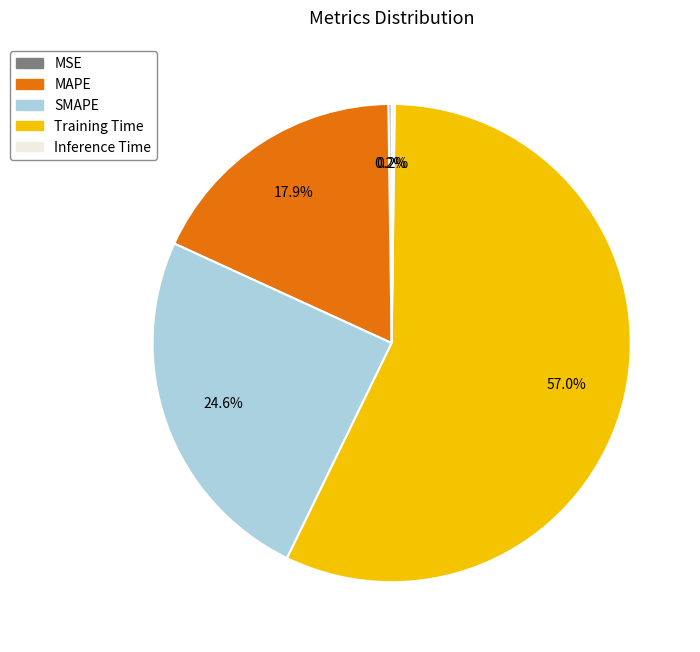

How much of the chart is everything except MAPE?

82.1%